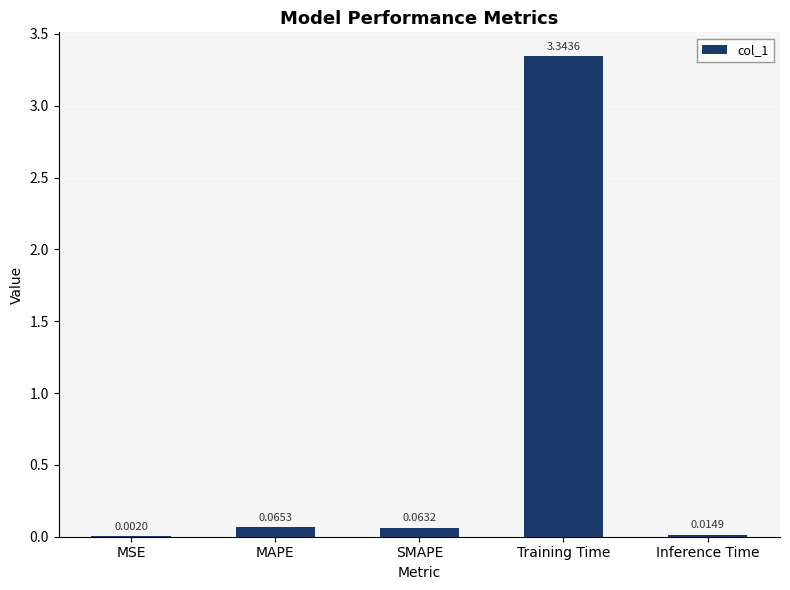

At which label is the value closest to 1?

MAPE